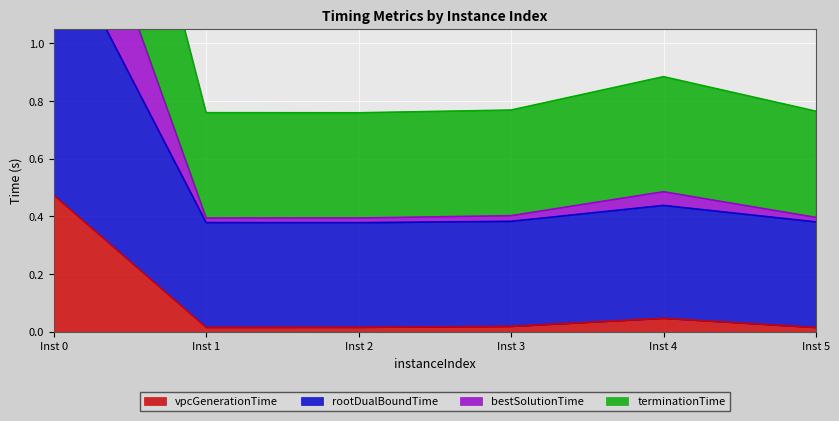

True or false: vpcGenerationTime and terminationTime cross at least once.

False